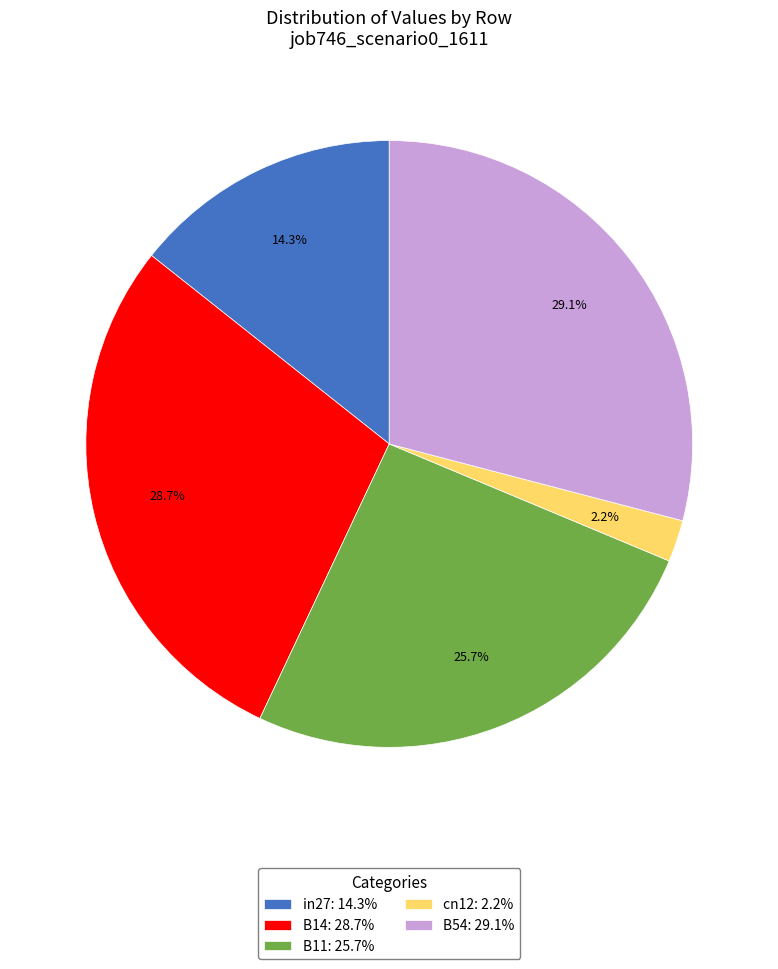

To the nearest percent, what portion does B11 represent?

26%